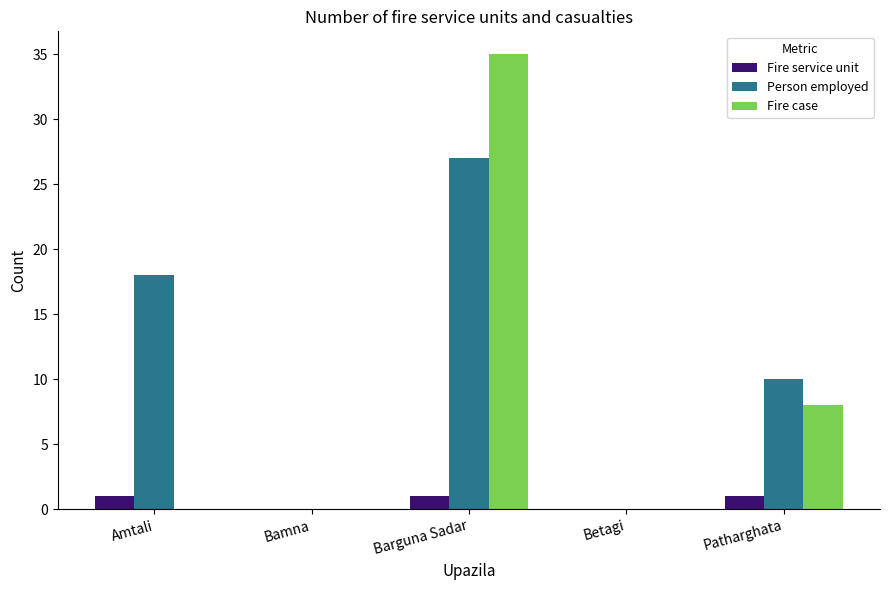

Which series has the largest total across all categories?

Person employed